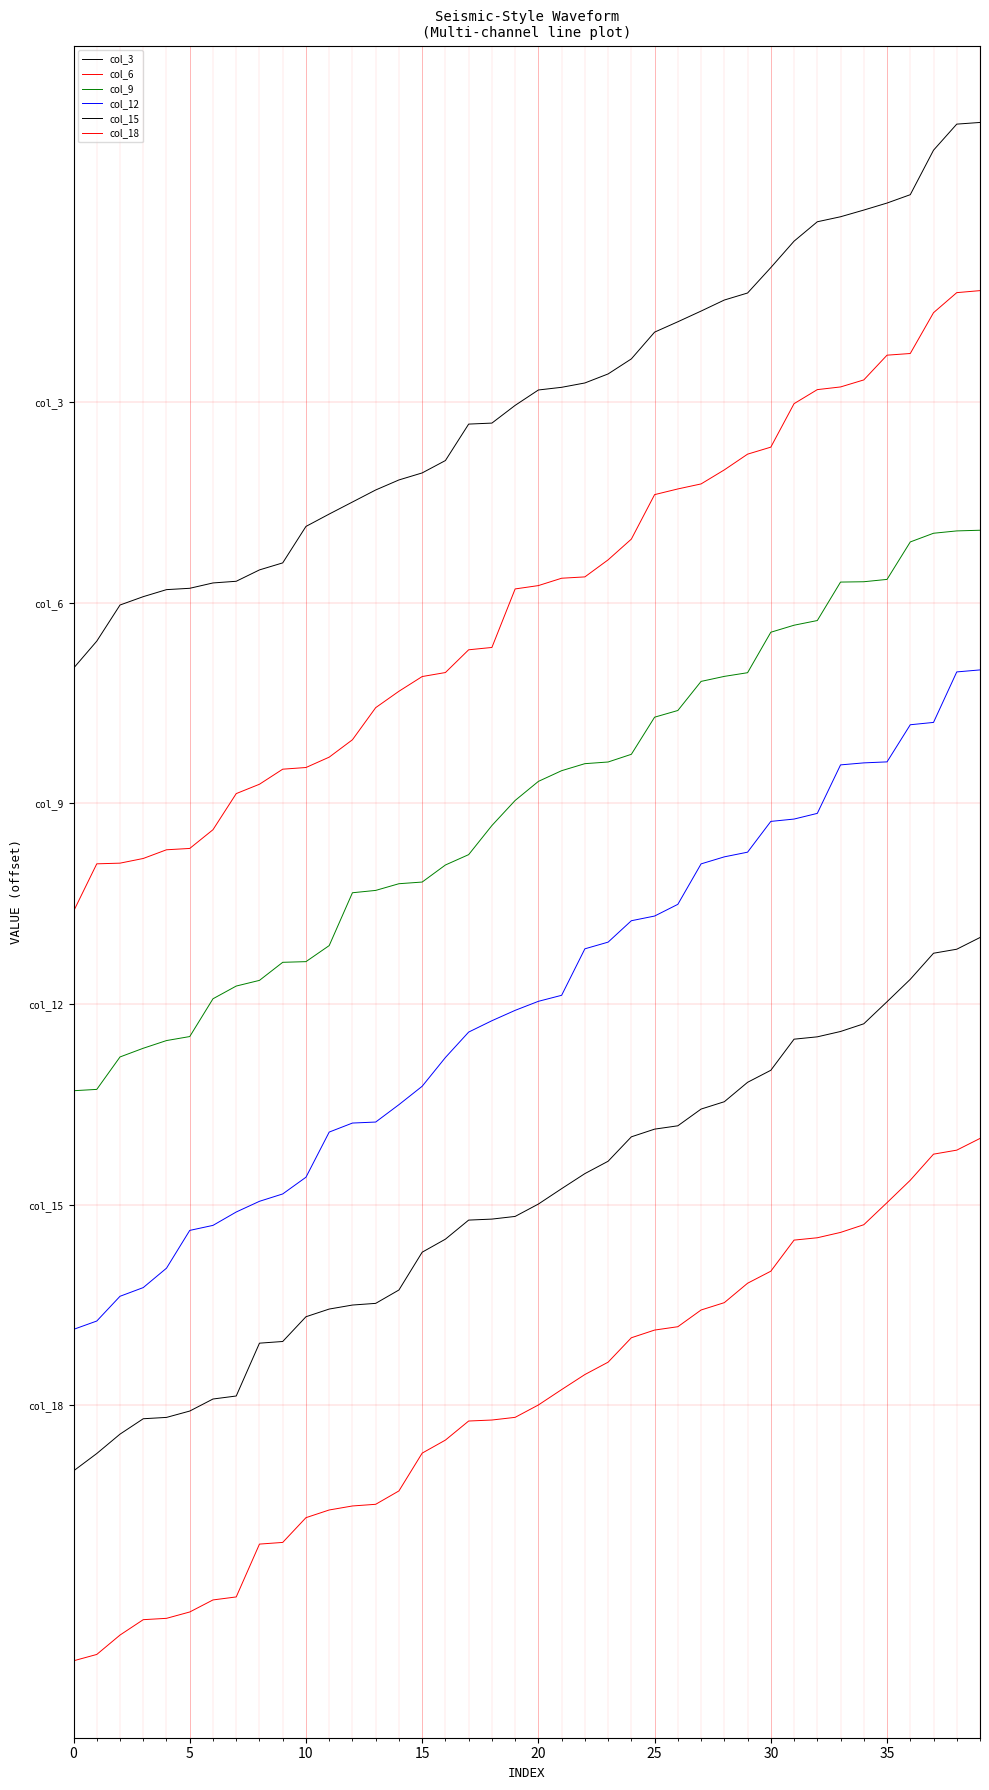

Does the chart have visible grid lines?

Yes